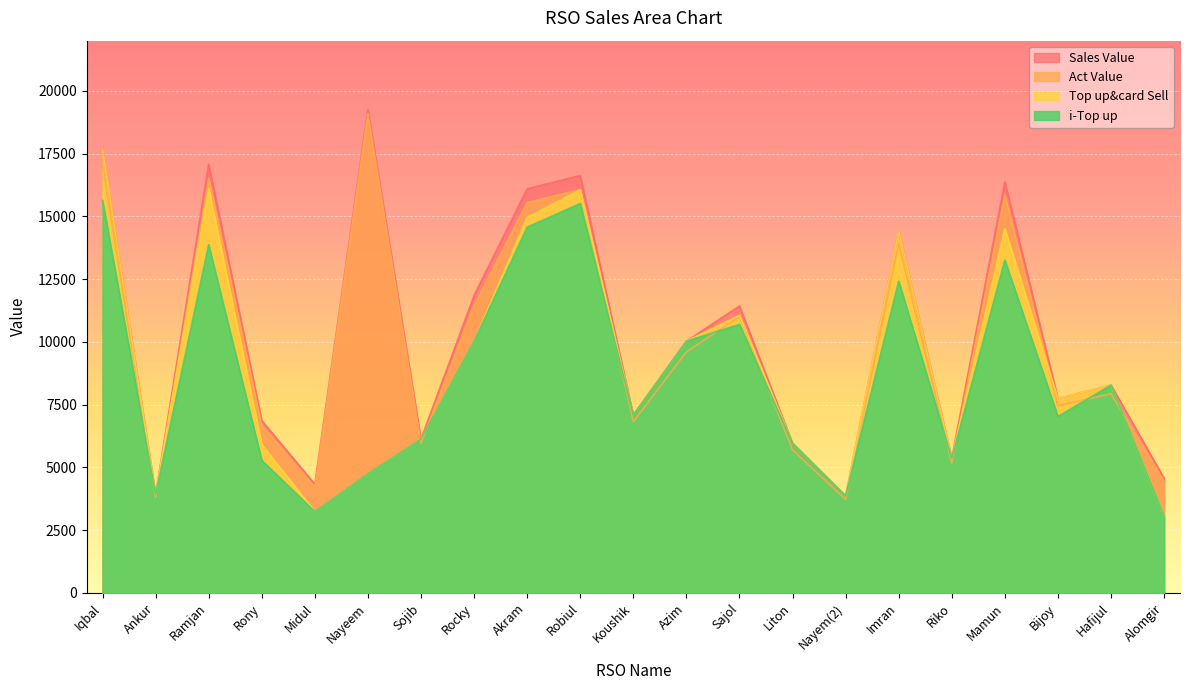

What is the lowest value of the i-Top up series?

3049.0